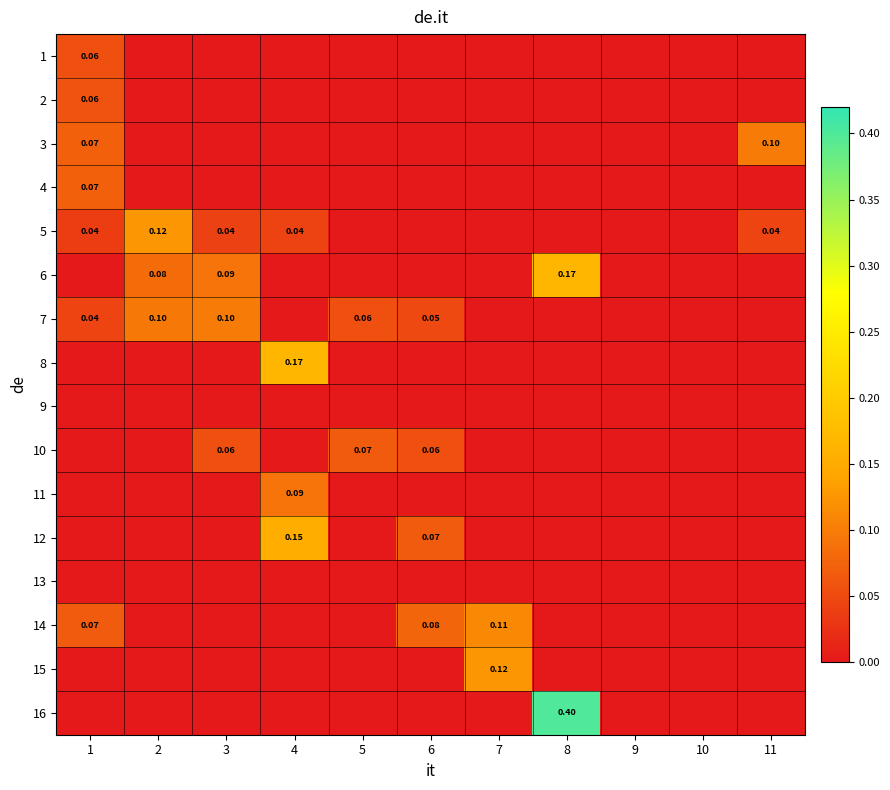

The 1 series shows 0.0 at 4. True or false?

True